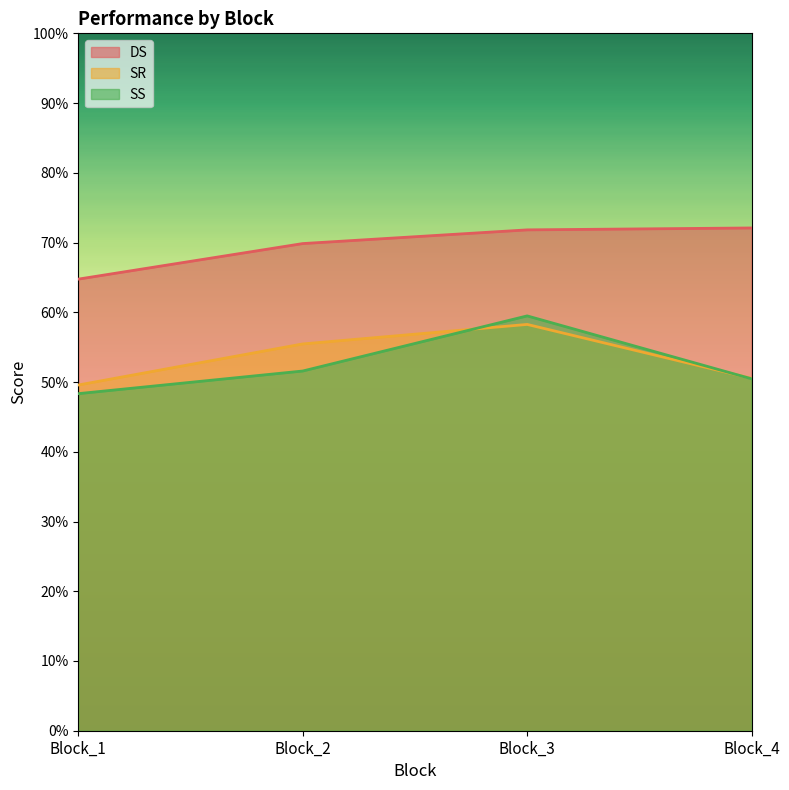

At how many categories does at least one series exceed 0?

4